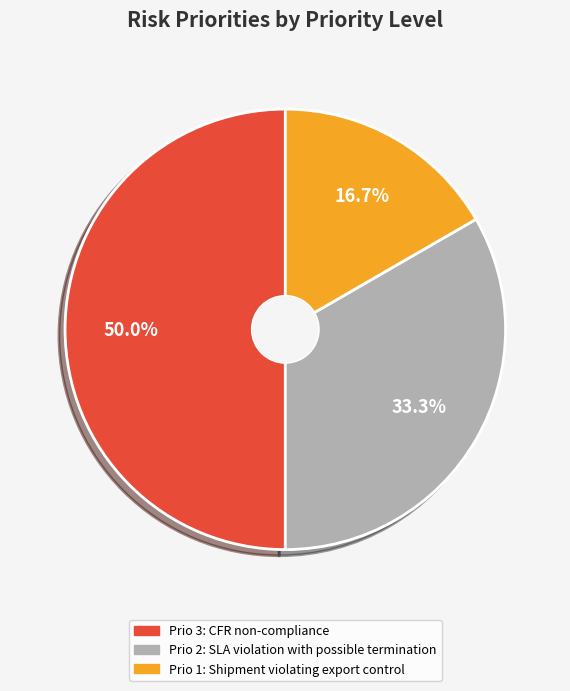

How many slices are in this pie chart?

3